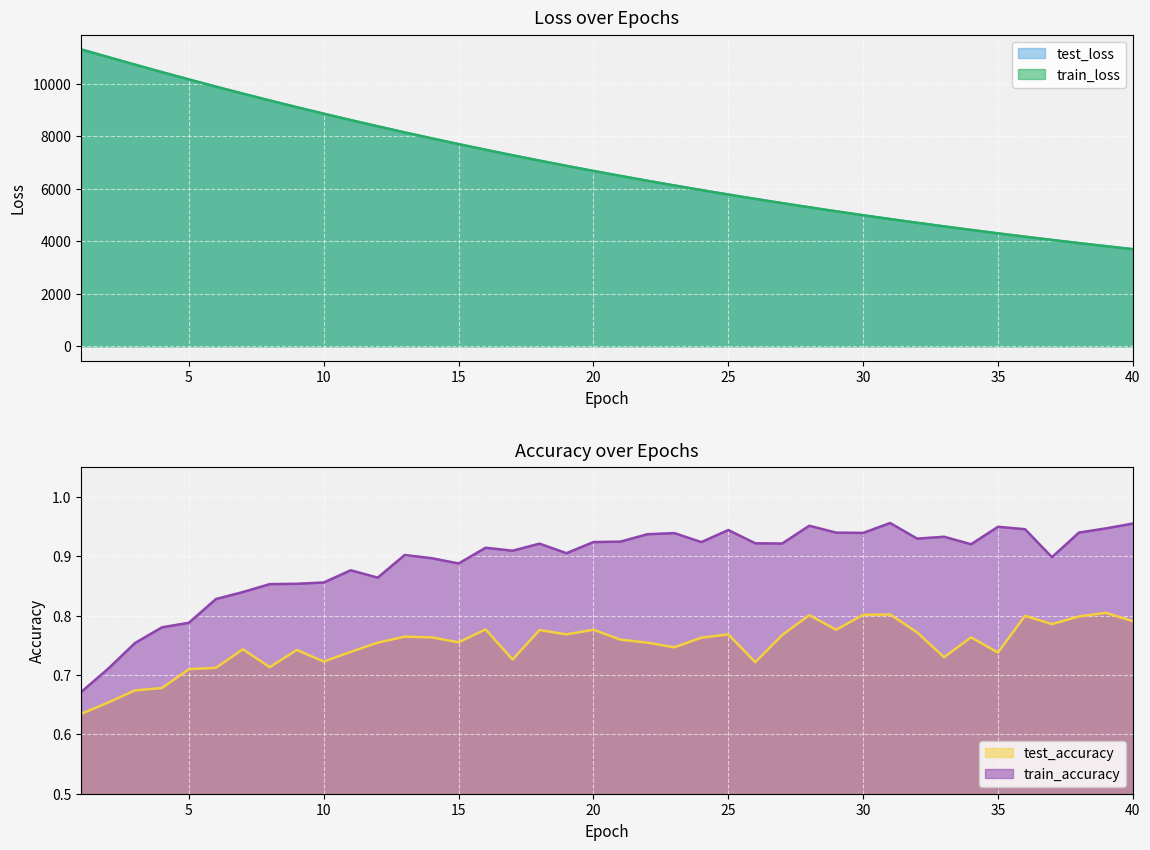

At which label is train_loss closest to 7499?

16